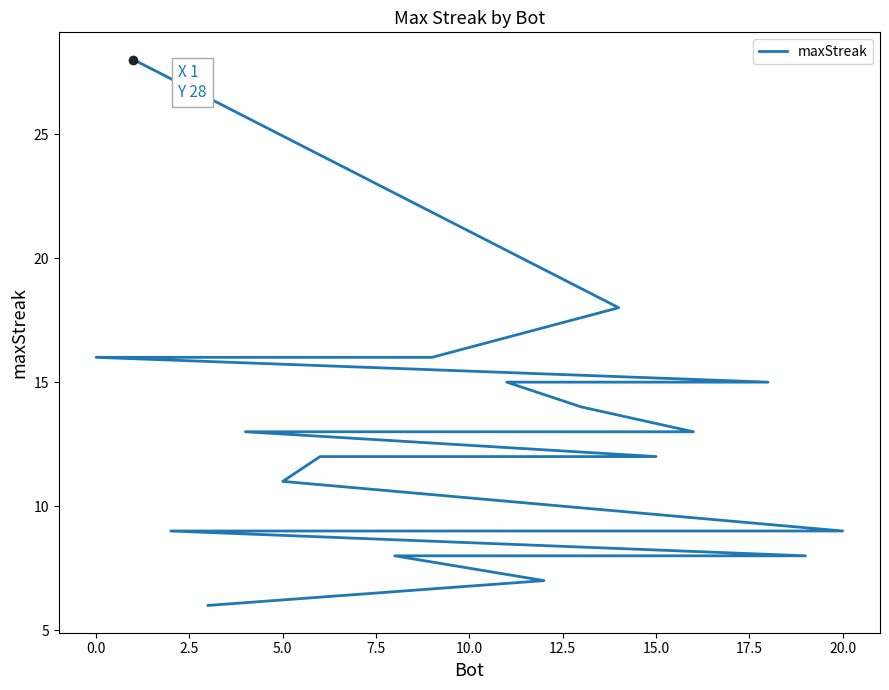

What is the label of the 13th point from the left?

5.0